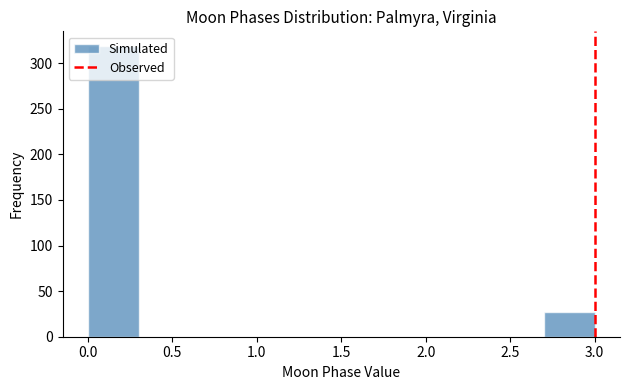

Reading left to right, list every bar in this chart as the range it spans on the x-axis followed by its height. The values are not printed on the chart, so give them approximately, as read against the axis.

0.0 to 0.3: 320
0.3 to 0.6: 0
0.6 to 0.9: 0
0.9 to 1.2: 0
1.2 to 1.5: 0
1.5 to 1.8: 0
1.8 to 2.1: 0
2.1 to 2.4: 0
2.4 to 2.7: 0
2.7 to 3.0: 25